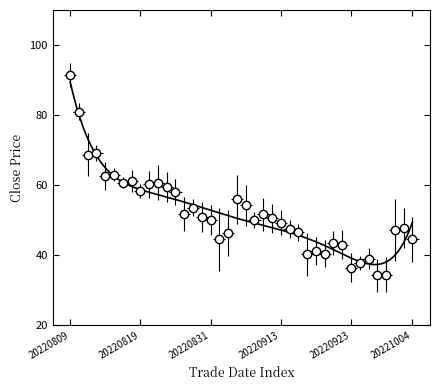

What is the average value?

52.2